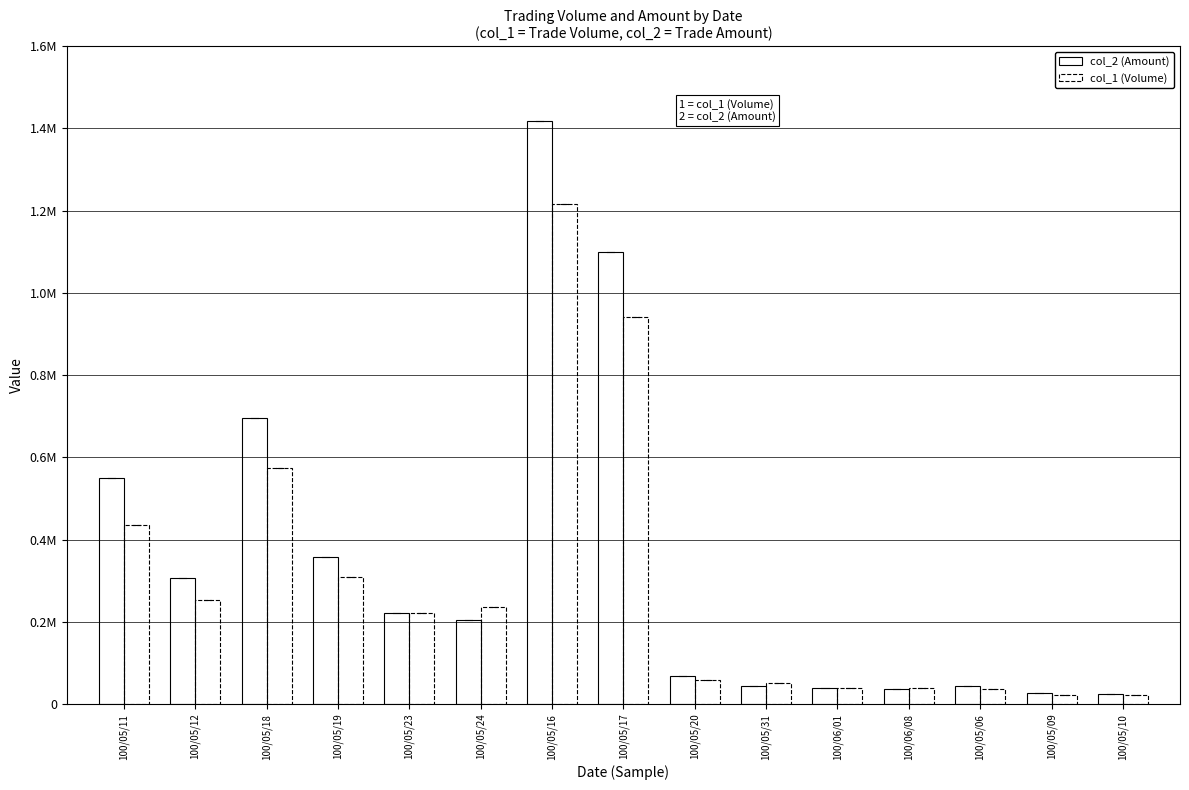

At which label is col_1 (Volume) closest to 619000?

100/05/18